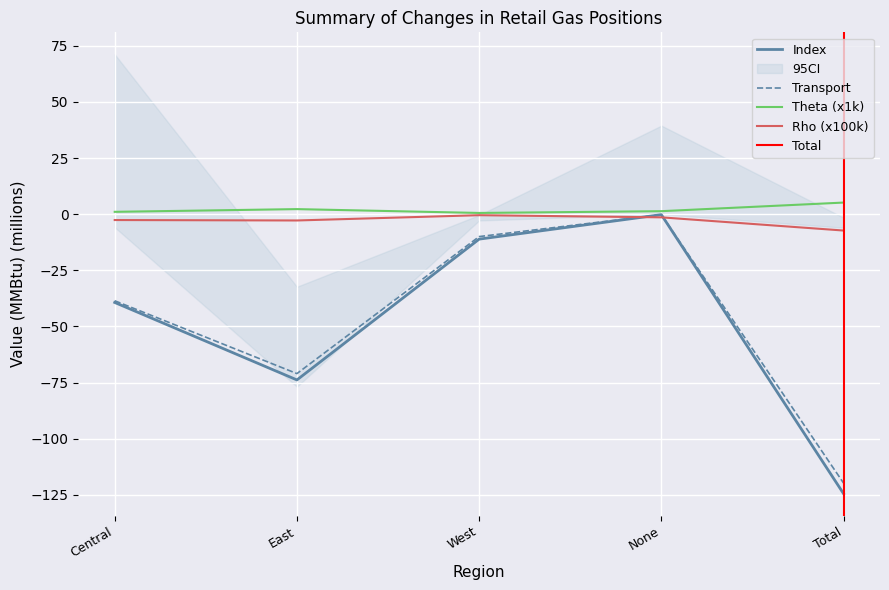

Read the Rho value at East.

-2.8